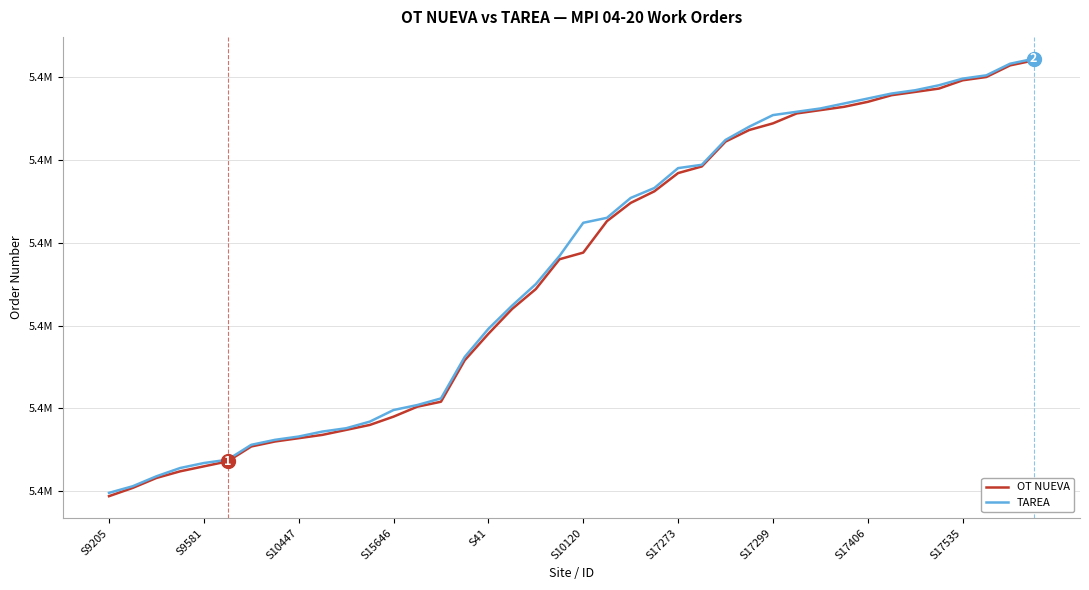

Does the chart display data point markers on the line(s)?

No